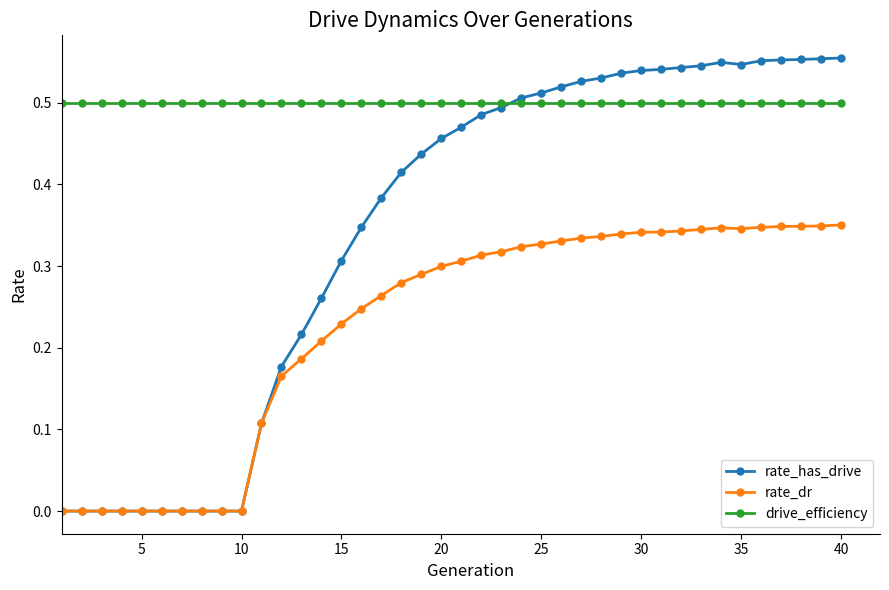

List the series in order of their peak value, lowest first.

rate_dr, drive_efficiency, rate_has_drive